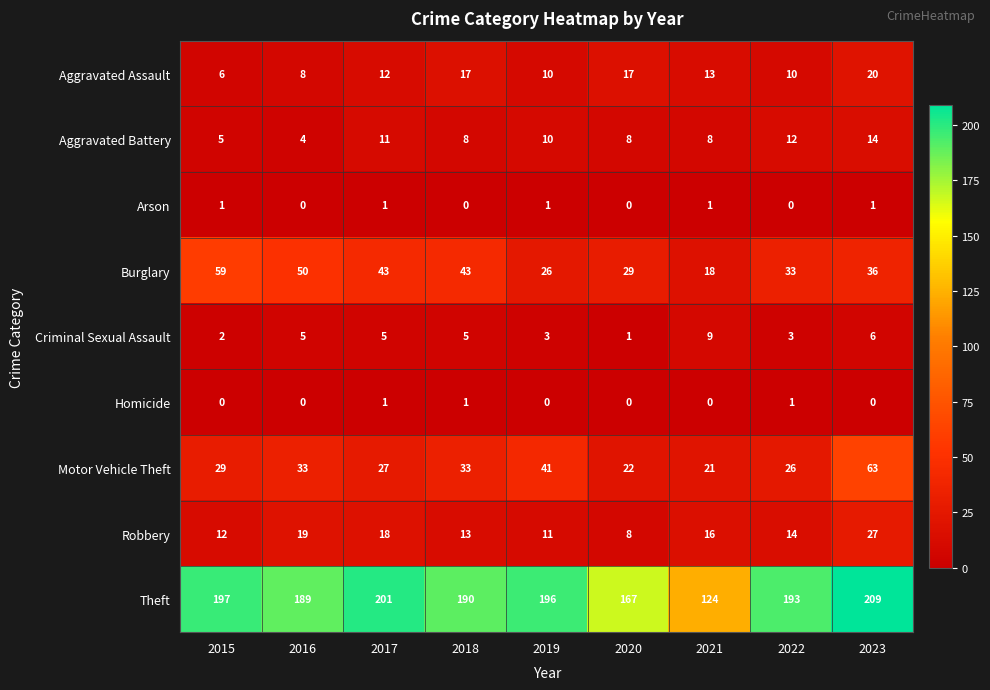

How many data points does each series have?

9